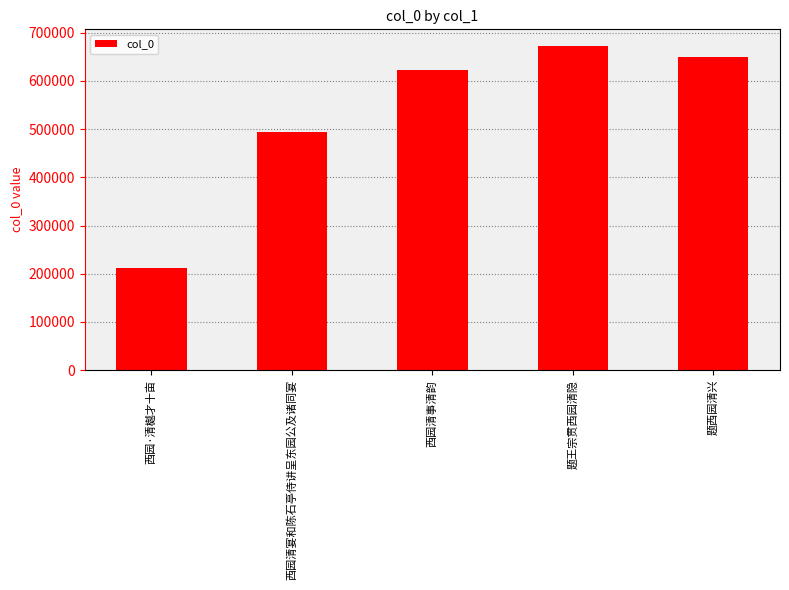

List the labels in order of value, smallest first.

西园·清樾才十亩, 西园清宴和陈石亭侍讲呈东园公及诸同宴, 西园清事清韵, 题西园清兴, 题王宗贯西园清隐